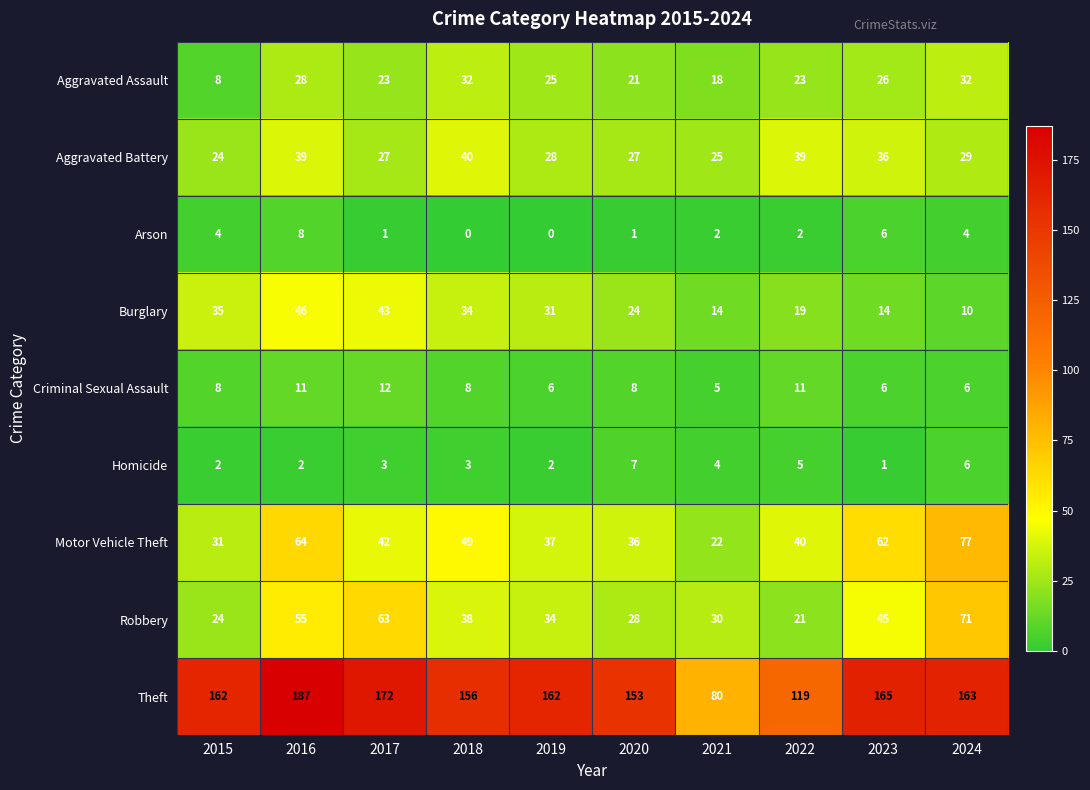

What is the average value of the Motor Vehicle Theft series?

46